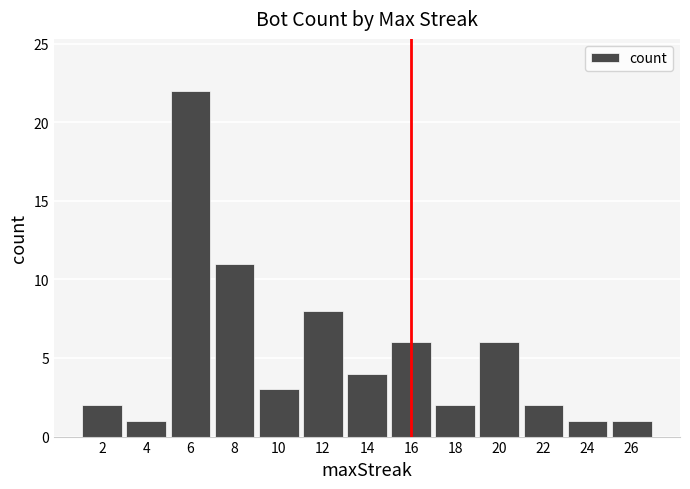

What is the difference between the maximum and minimum values?

21